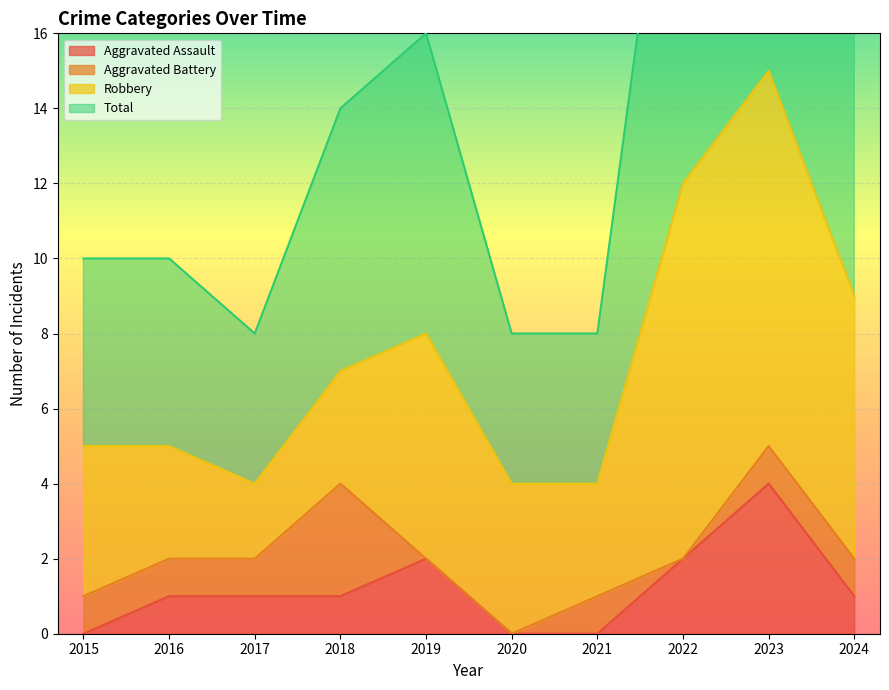

What is the sum of the Aggravated Assault values at 2019 and 2020?

2